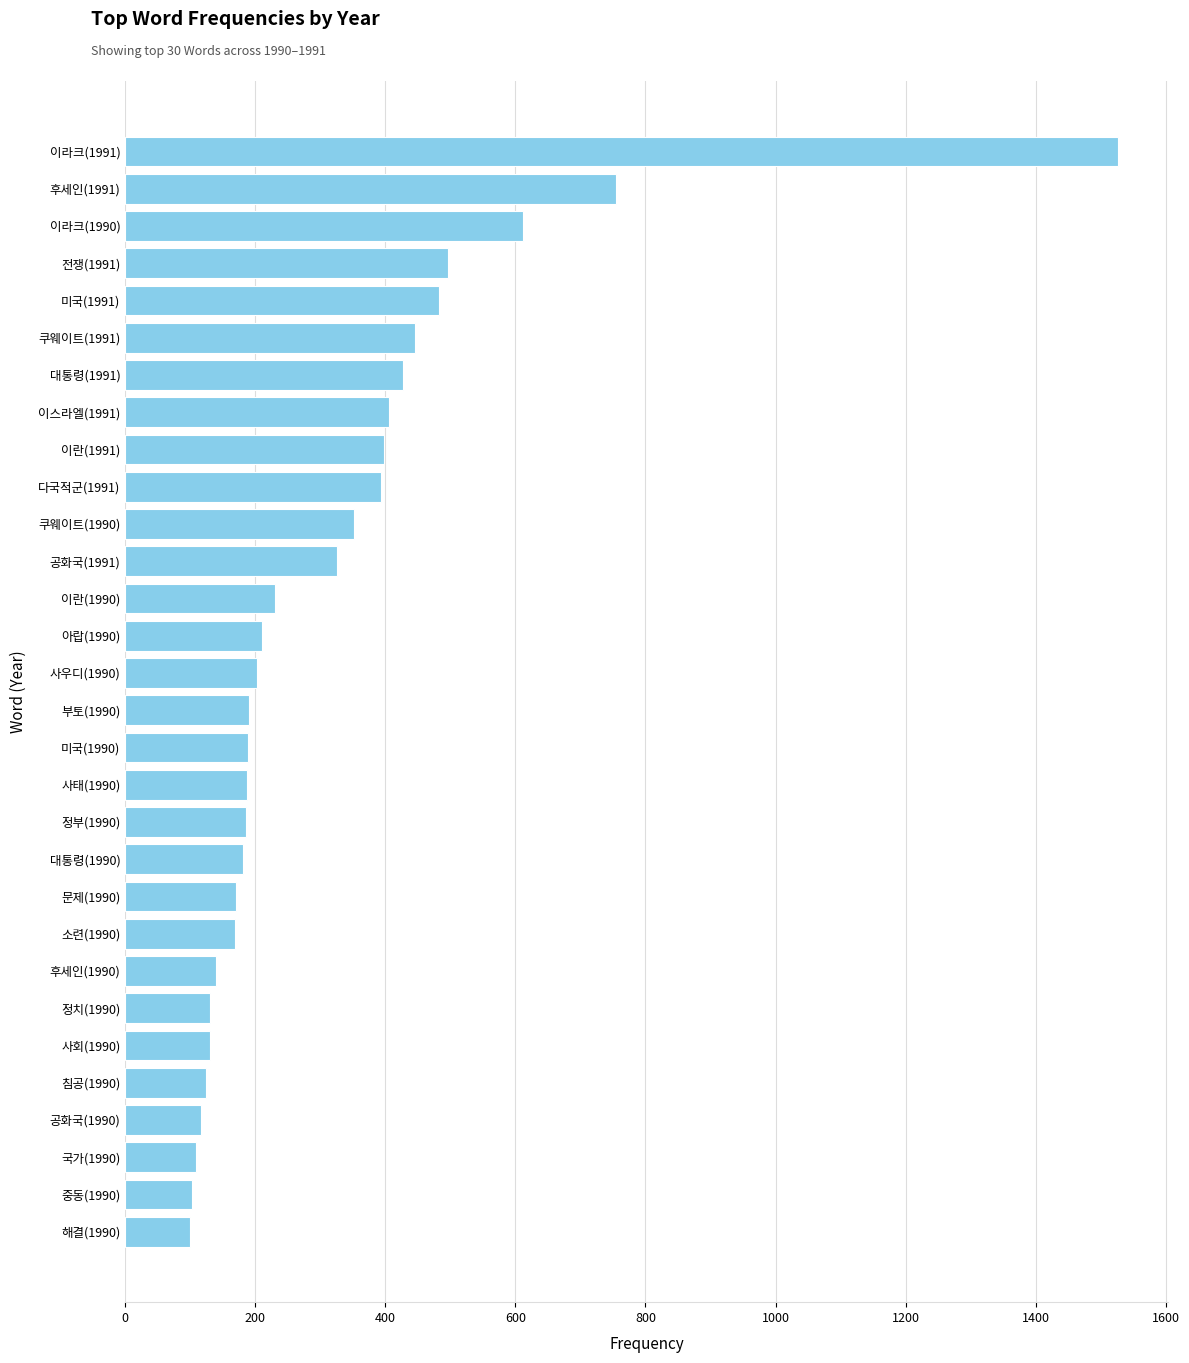

True or false: the data shows 598 at 대통령(1991).

False